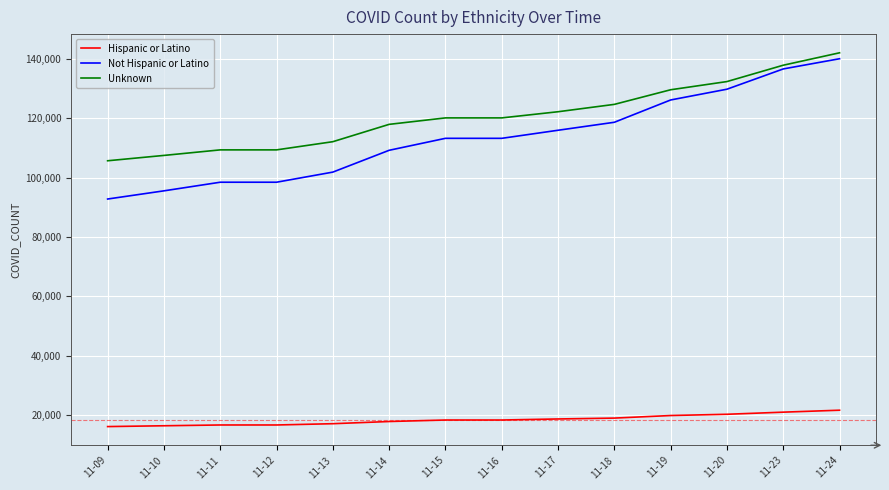

Rank the series at 11-14 from highest to lowest value.

Unknown, Not Hispanic or Latino, Hispanic or Latino